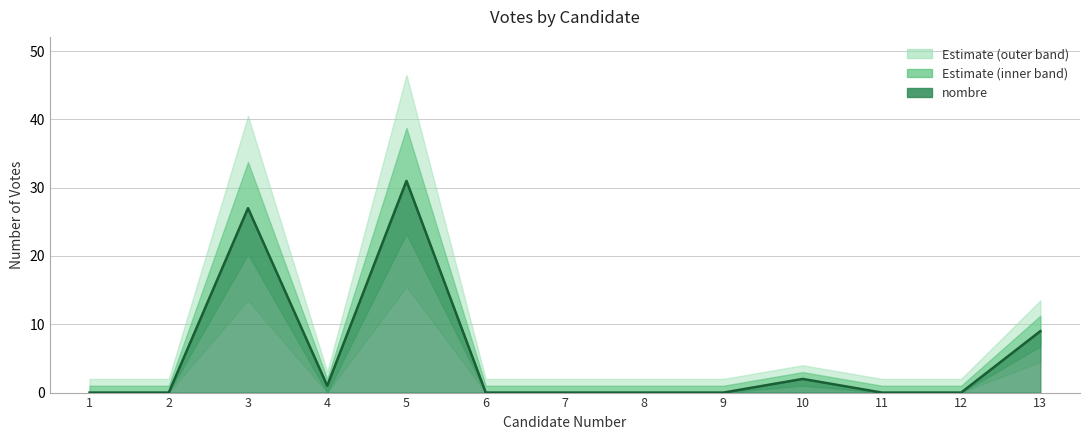

List the labels in order of value, largest first.

5, 3, 13, 10, 4, 1, 2, 6, 7, 8, 9, 11, 12